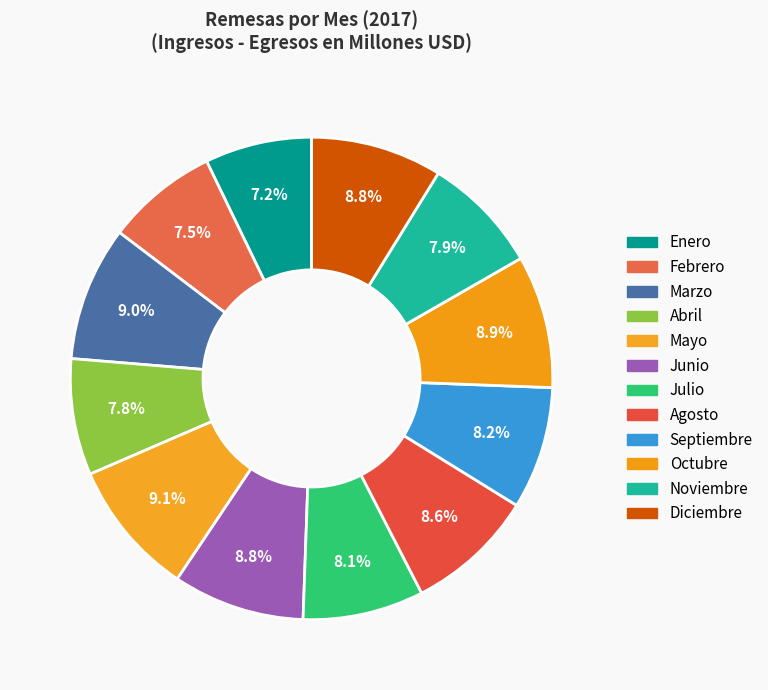

Which slice is the smallest?

Enero